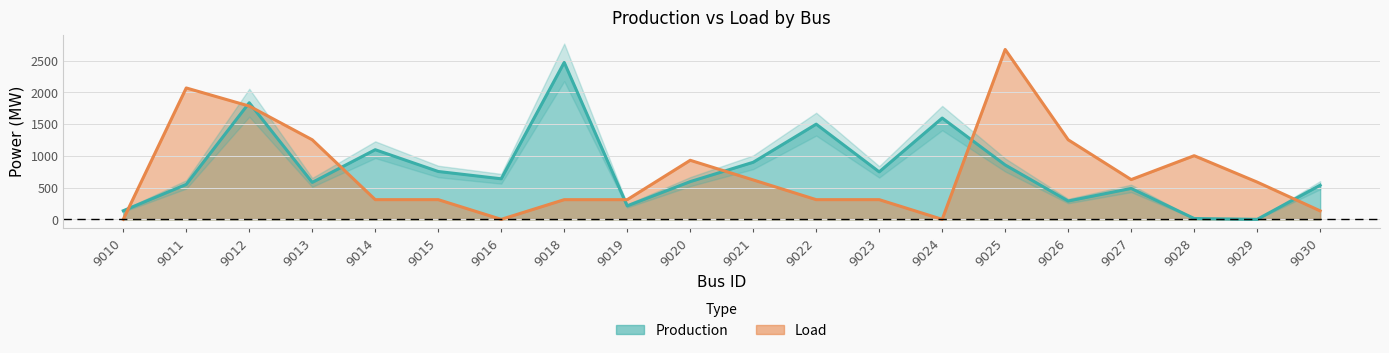

Which category has the lowest value across all series?

9029